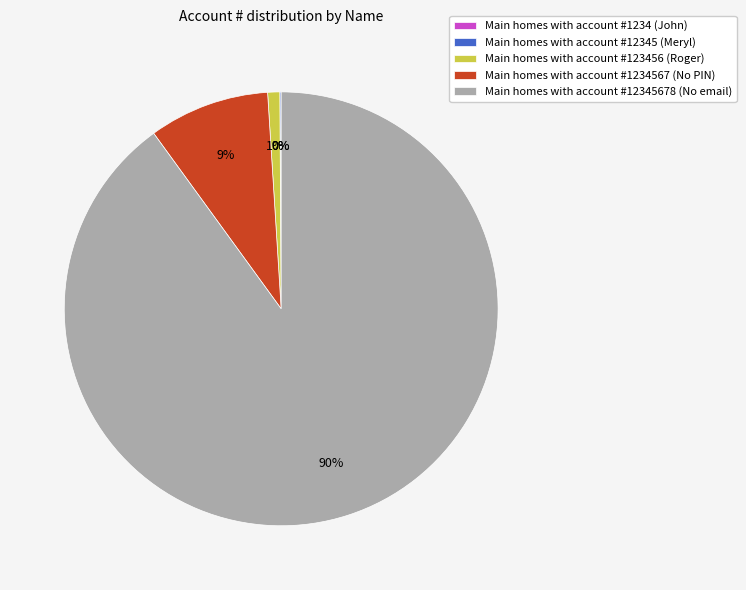

The Main homes with account #1234567 (No PIN) slice represents 9% of the pie. True or false?

True